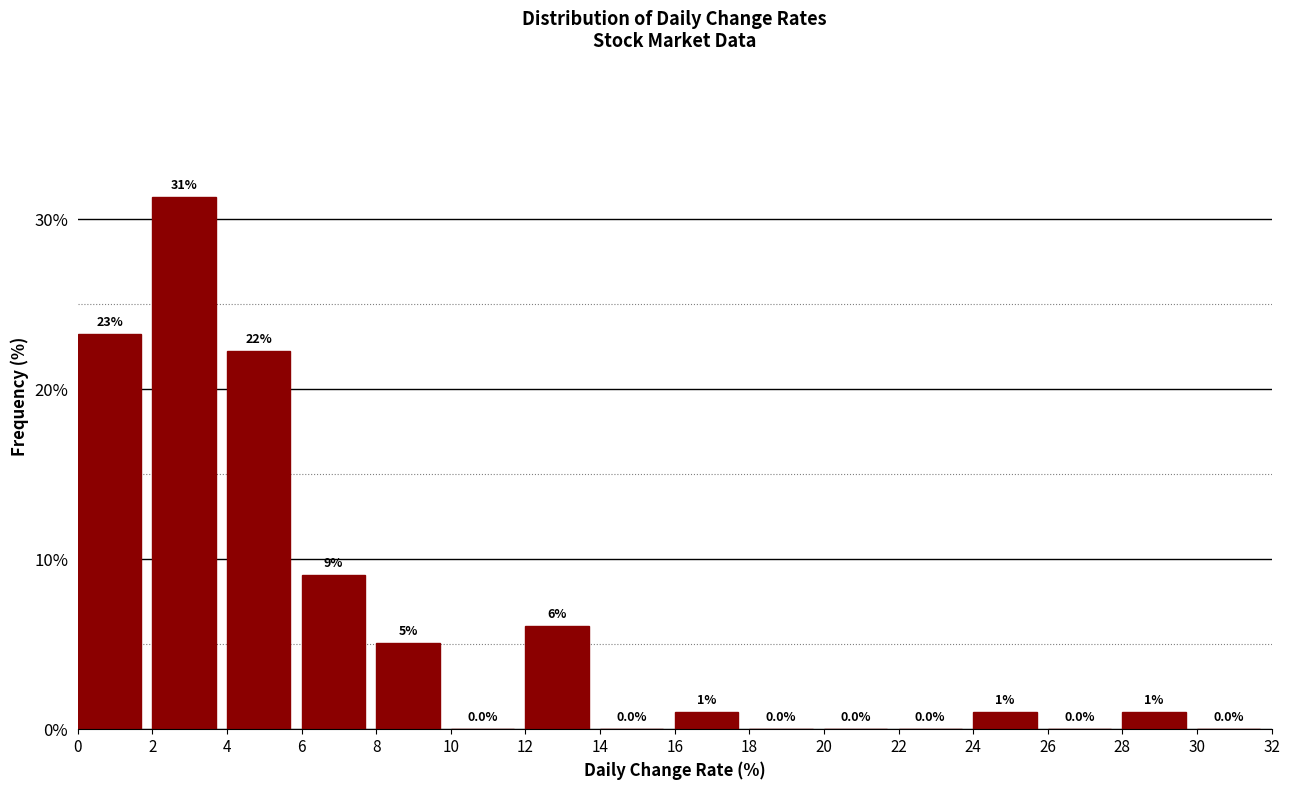

Which range on the x-axis has the tallest bar?

2 to 4